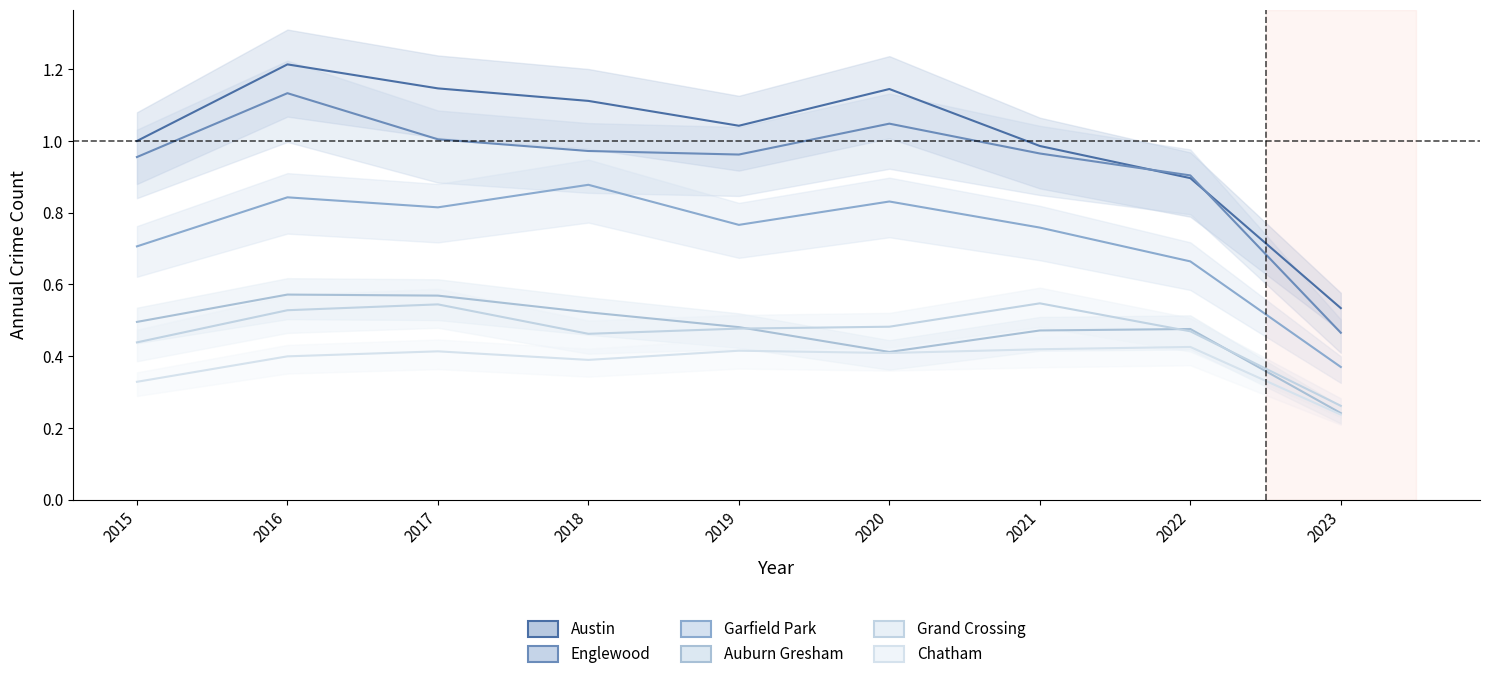

What is the approximate value of Auburn Gresham at 2023?

0.2